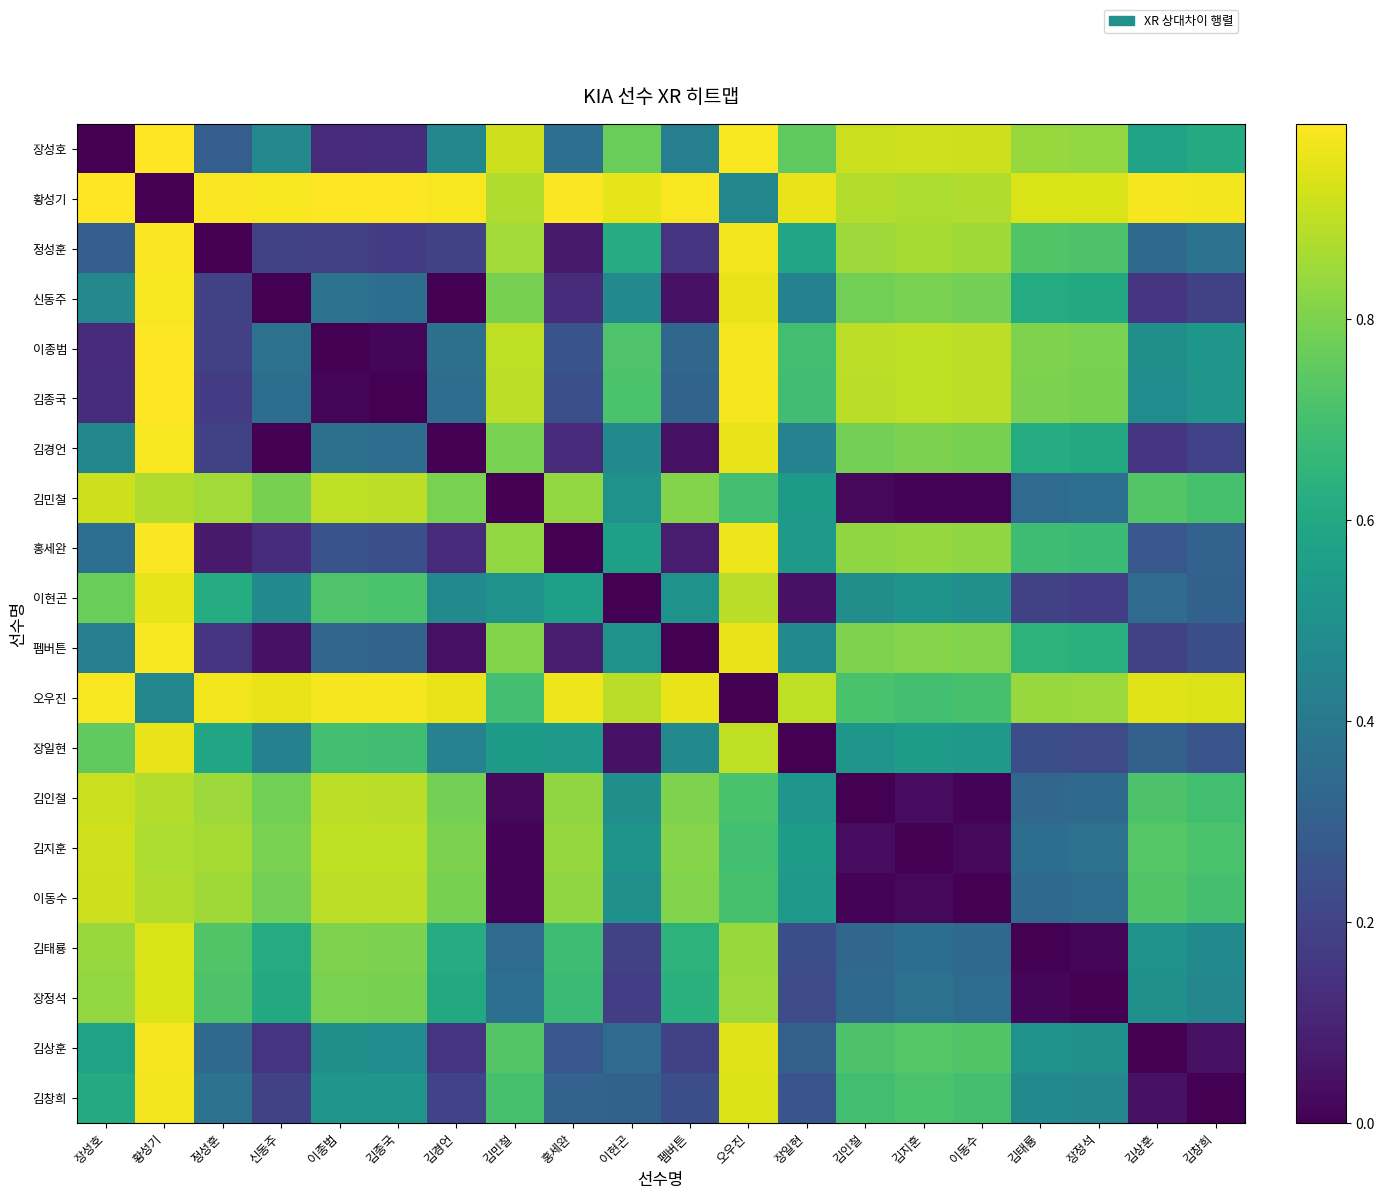

What is the total value across all series at 펨버튼?

9.3